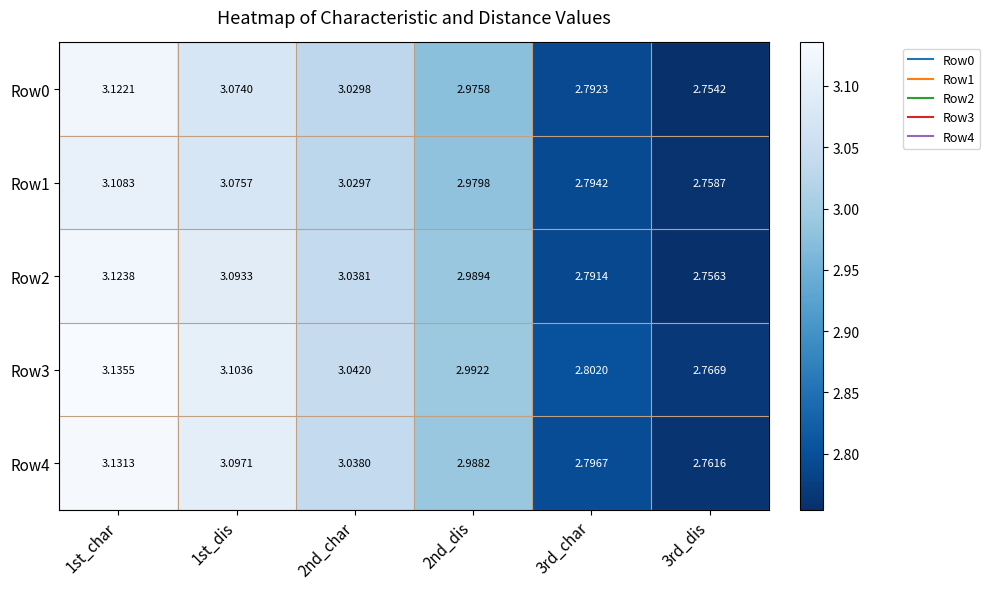

Which series changed the most between 2nd_char and 3rd_dis?

Row2